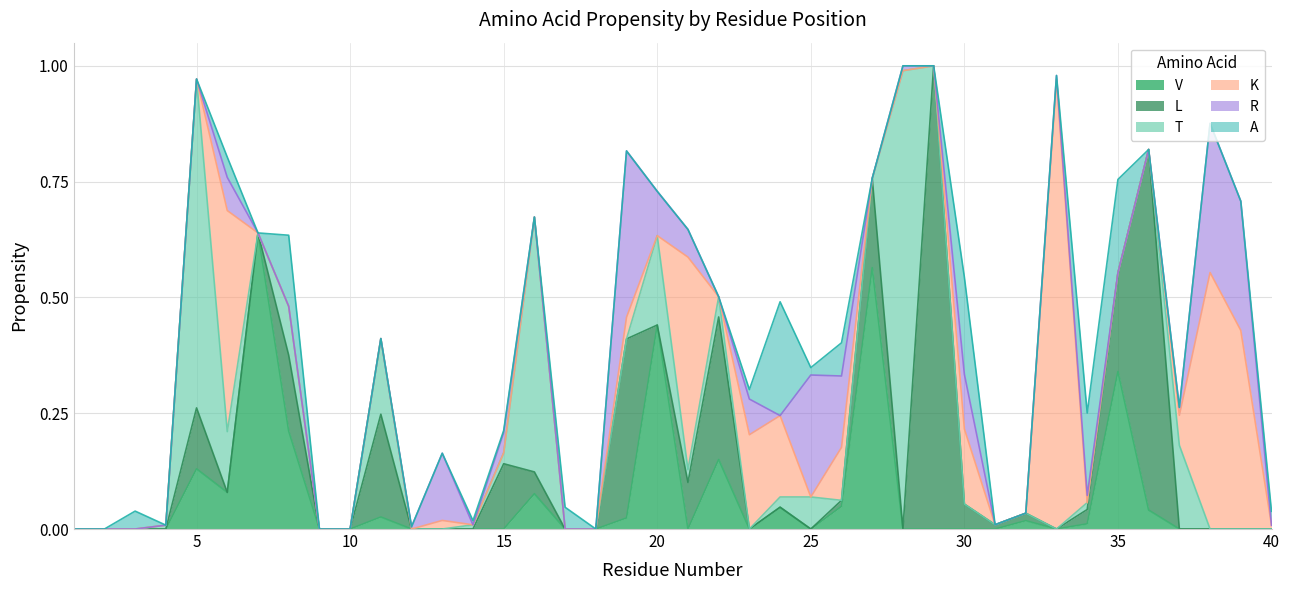

How many series are shown in this chart?

6